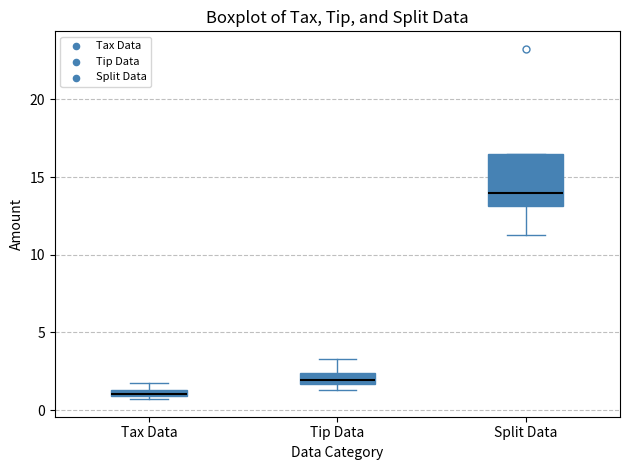

Which box's median line is the lowest?

Tax Data